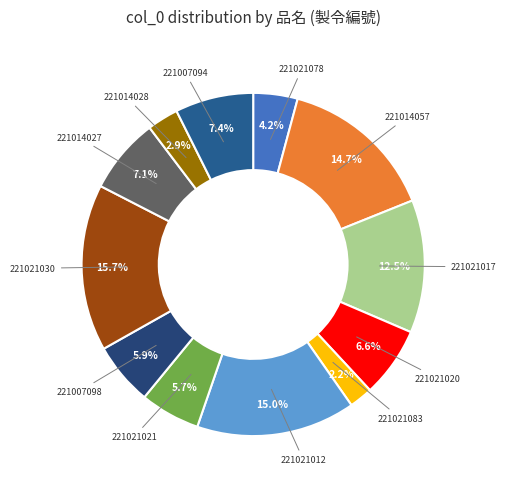

How many segments does this pie chart have?

12